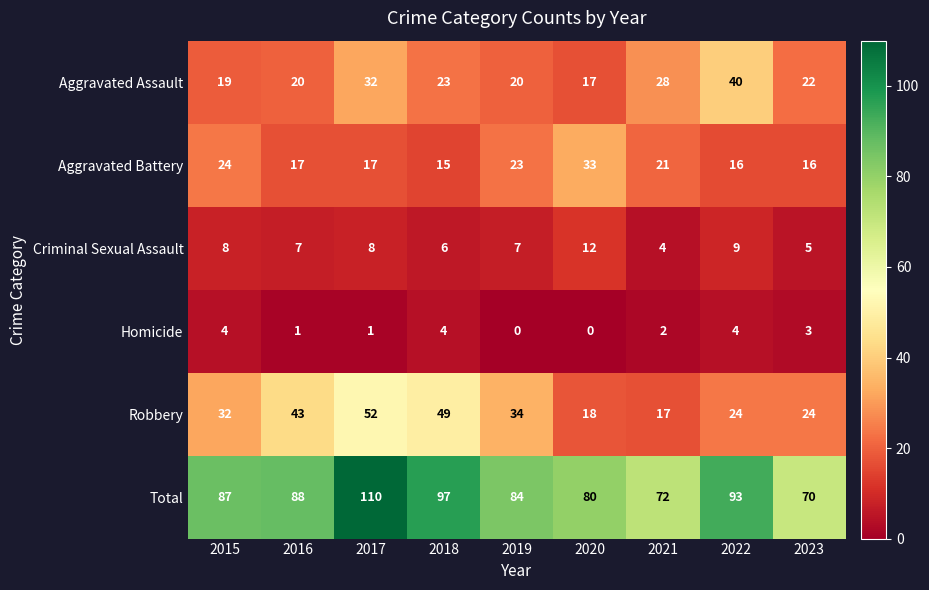

Is it true that Robbery equals 17 at 2021?

True